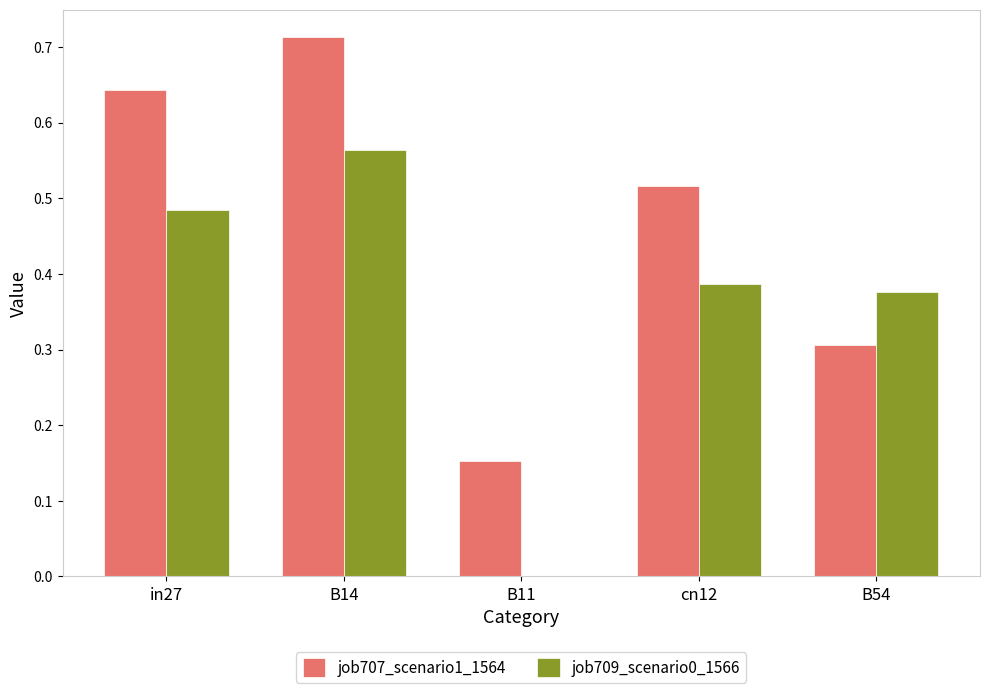

At which category is the sum across all series the highest?

B14